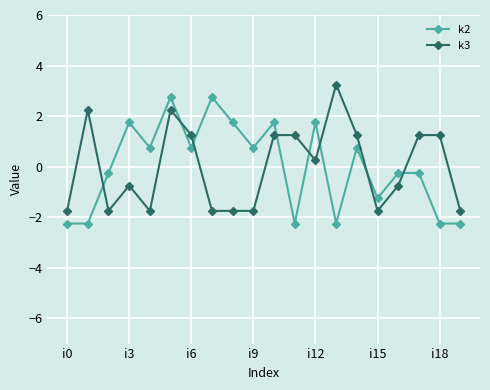

What is the lowest value of the k2 series?

-2.2